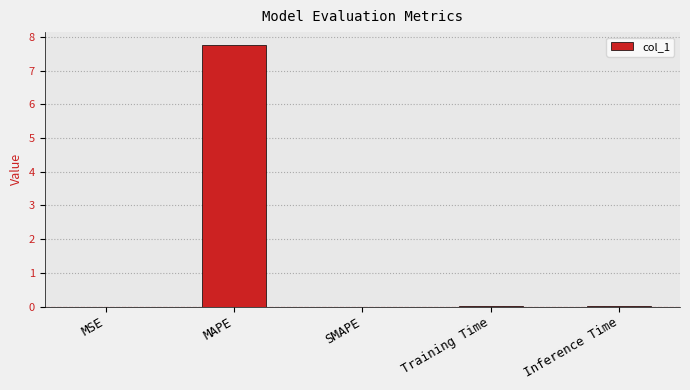

Does the chart contain stacked bars?

No